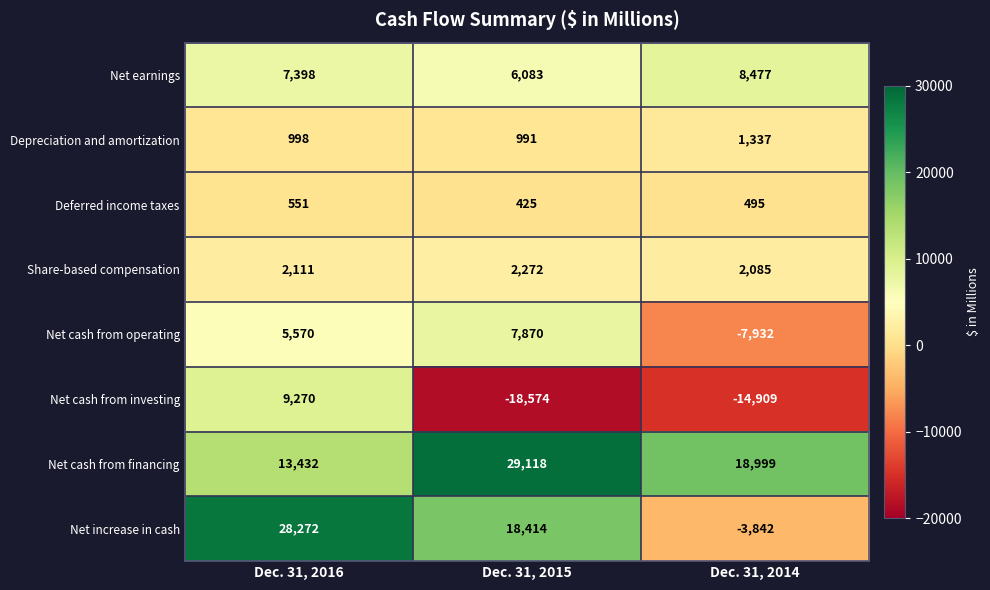

True or false: Share-based compensation has a value of 2959 at Dec. 31, 2016.

False